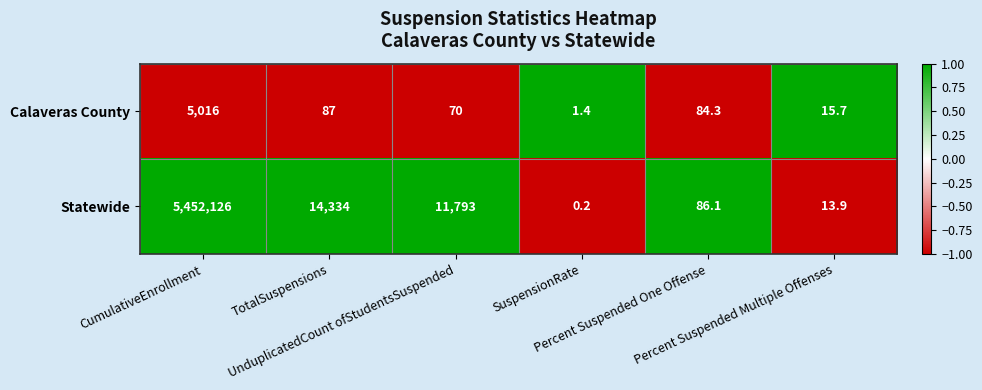

At which category is the sum across all series the highest?

CumulativeEnrollment